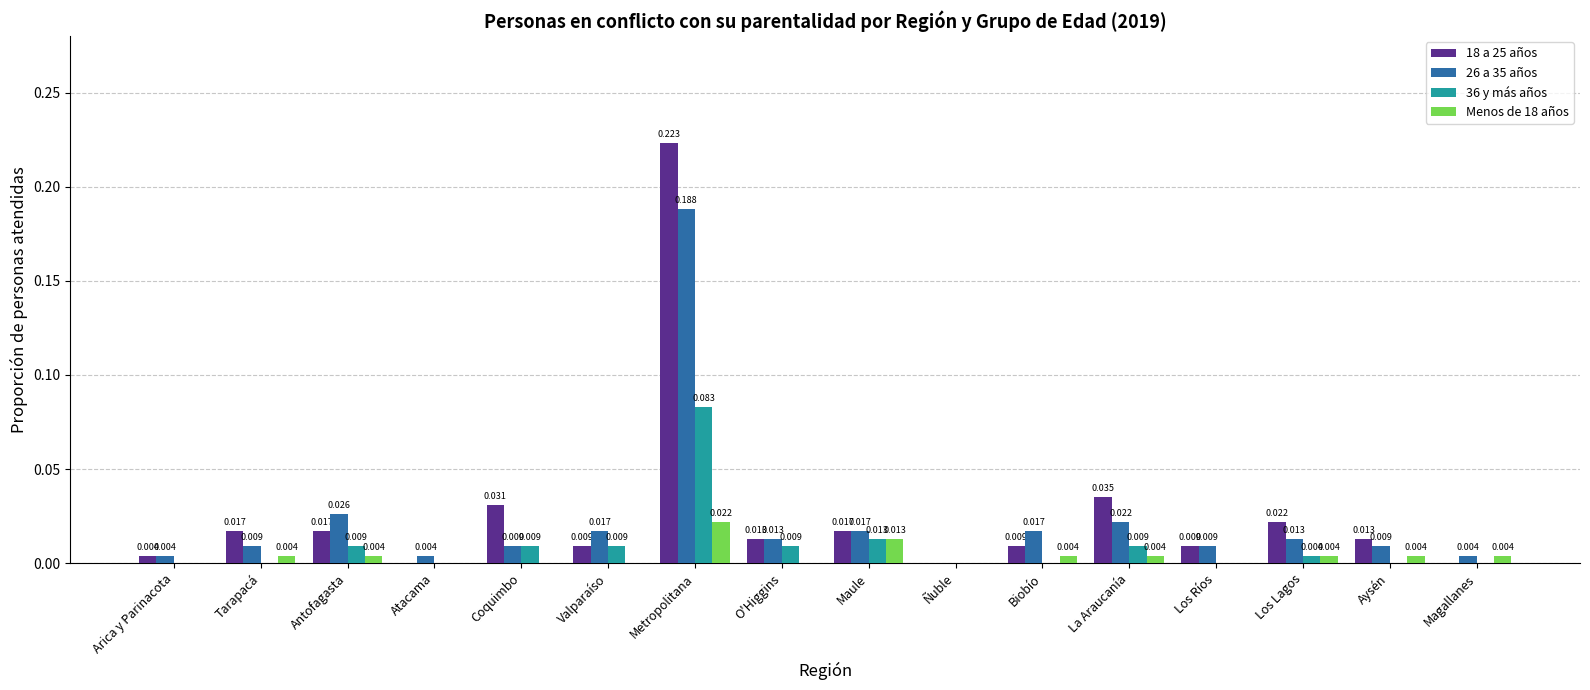

Which label corresponds to the largest value in the chart?

Metropolitana